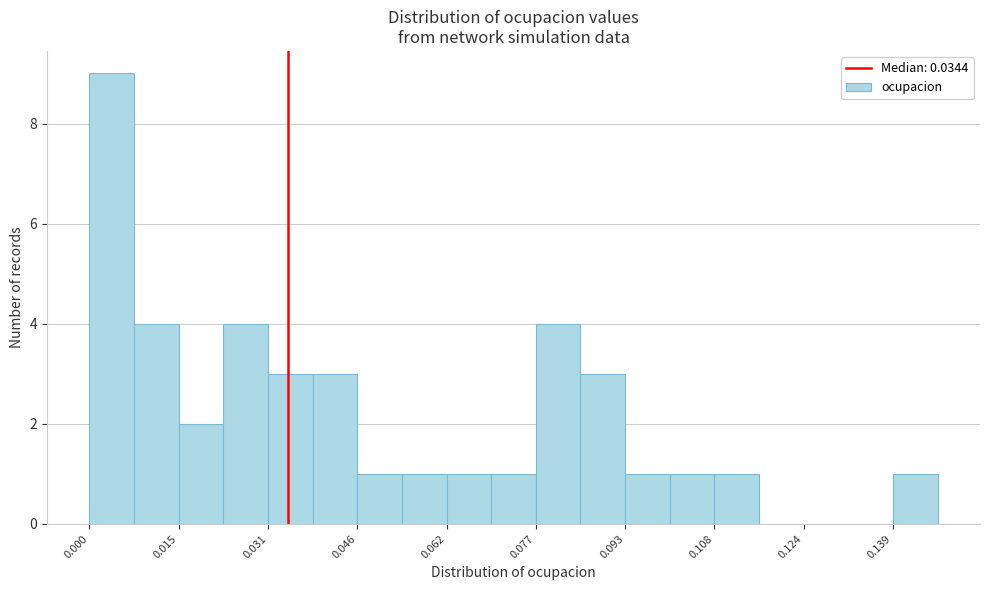

Read against the x-axis, roughly where is the centre of the tallest bar?

0.004